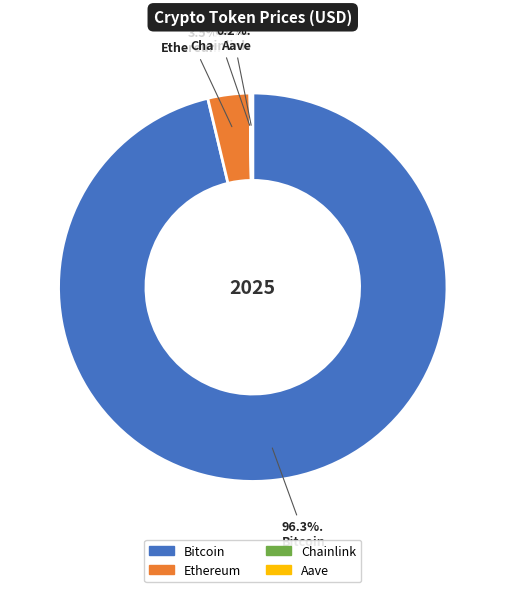

How much of the chart is everything except Ethereum?

96.5%